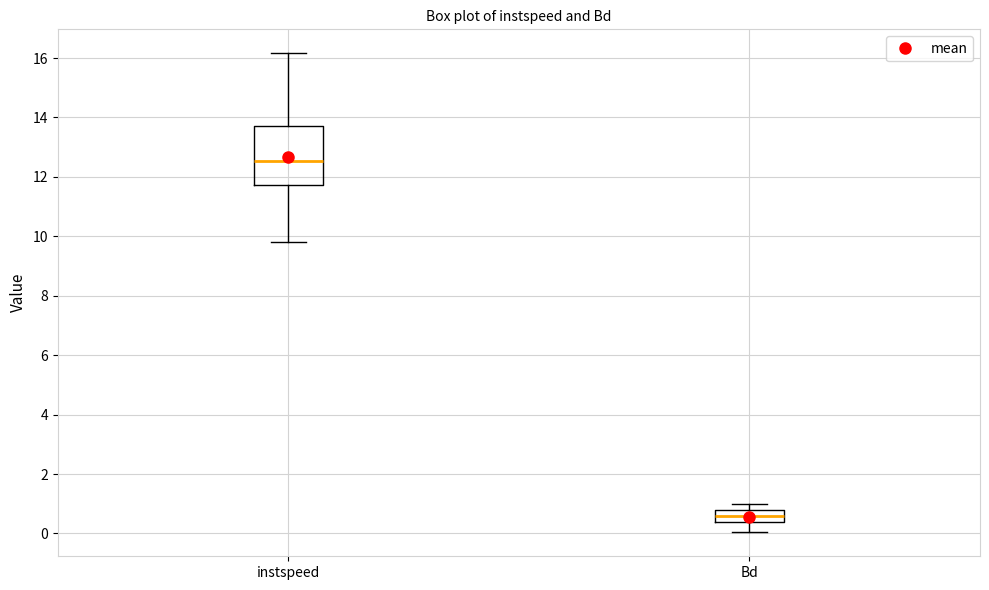

Reading left to right, transcribe this box plot: for each box, give where its median line is, the range the box spans, and where its two whiskers end, as read against the y-axis. The values are not printed on the chart, so give them approximately, as read against the axis.

instspeed: median 12.6, box 11.8 to 13.8, whiskers 9.8 to 16.2
Bd: median 0.6, box 0.4 to 0.8, whiskers 0.0 to 1.0